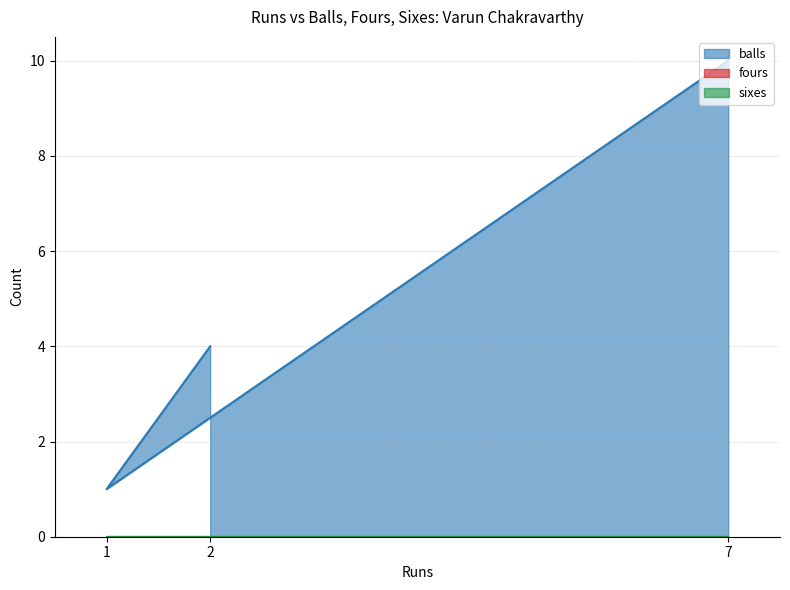

Count the number of categories in the chart.

3